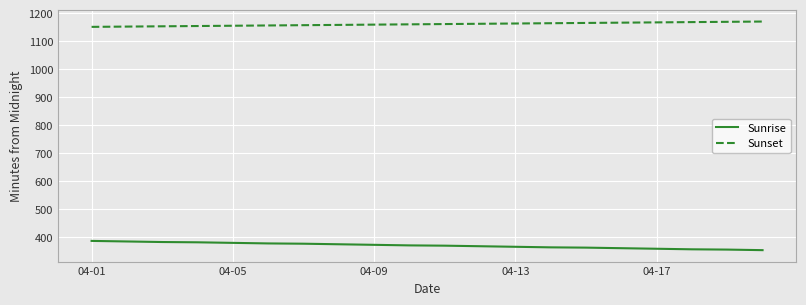

What is the lowest value of the Sunrise series?

354